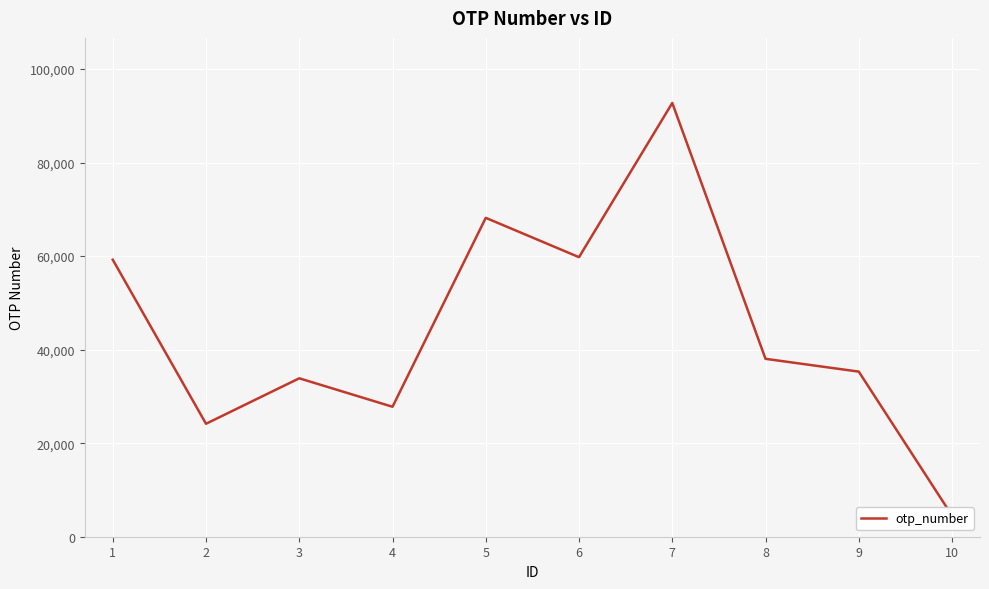

What is the change in value from 3 to 10?

-29353